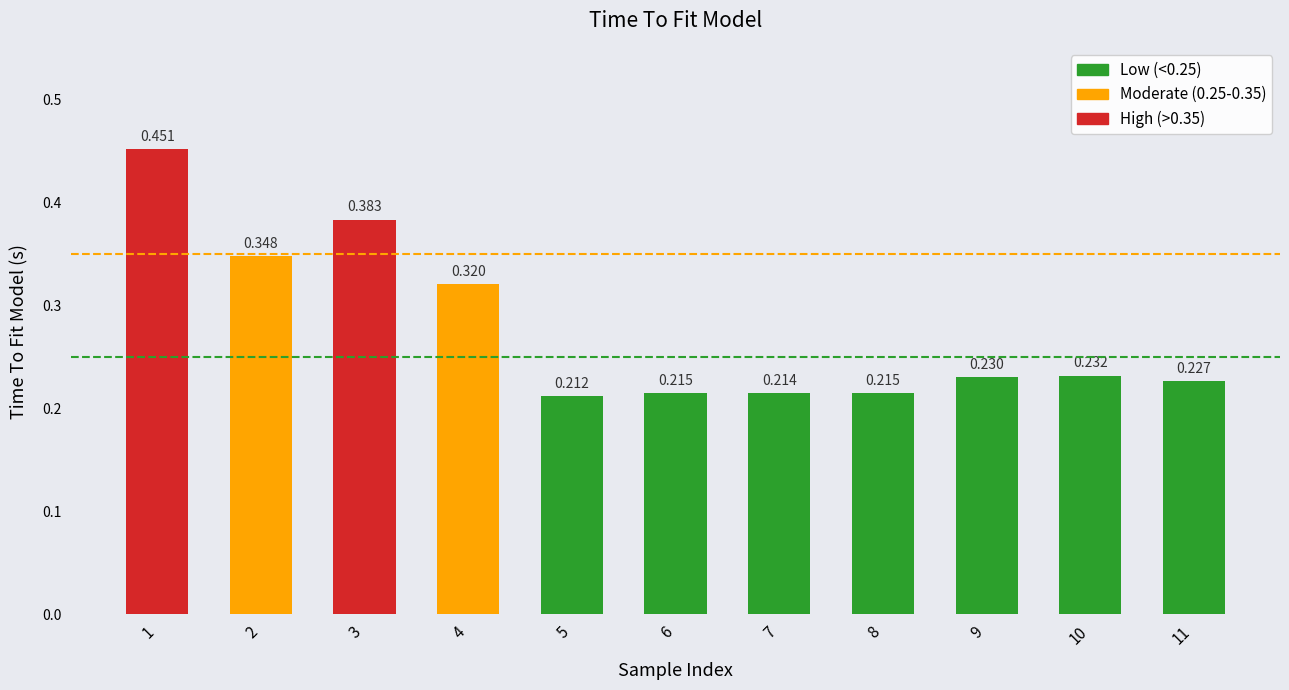

Count the number of categories in the chart.

11